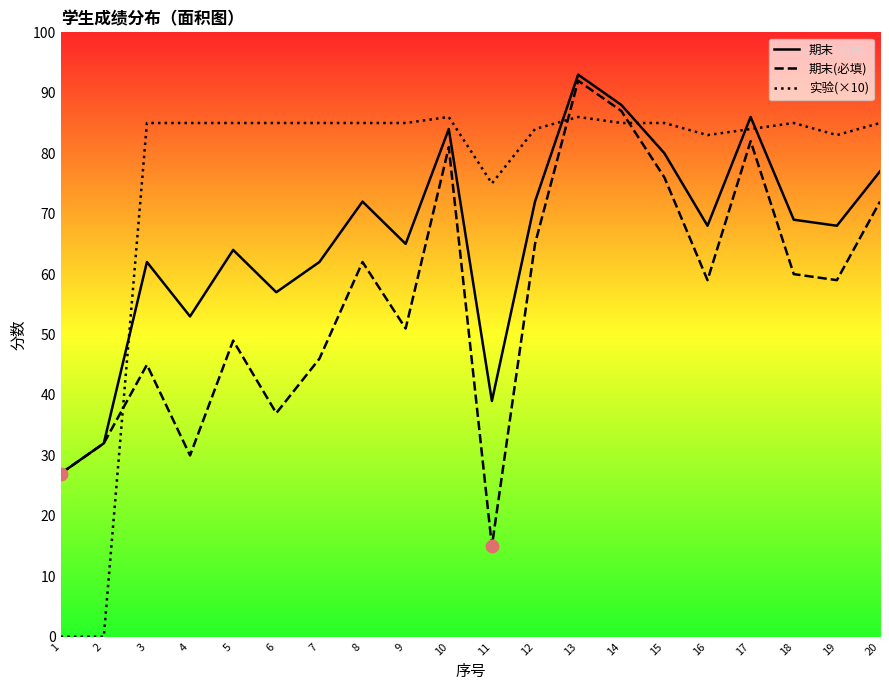

What is the total value across all series at 1?

54